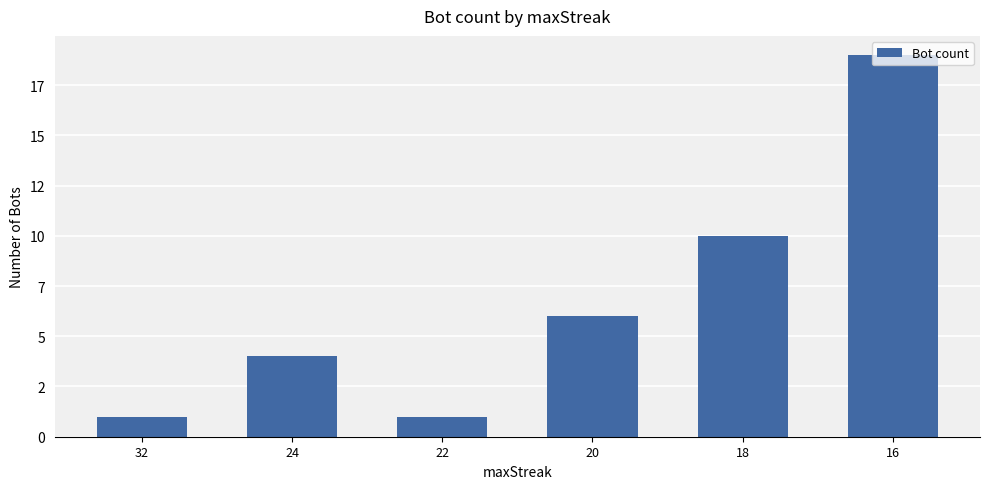

Where does the data first go above 6?

18